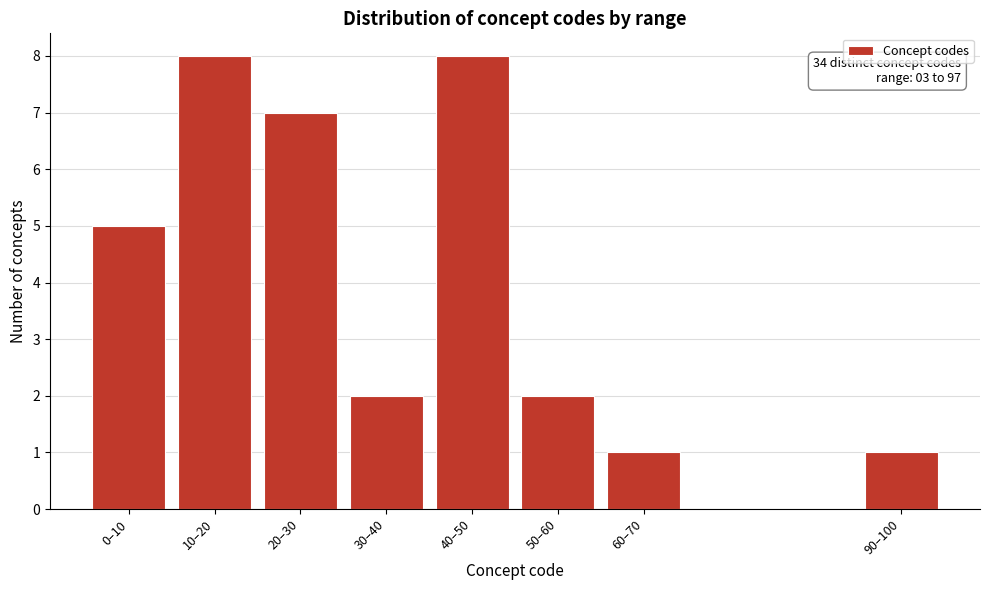

Reading left to right, transcribe all the data shown in this chart.

0–10=5	10–20=8	20–30=7	30–40=2	40–50=8	50–60=2	60–70=1	90–100=1